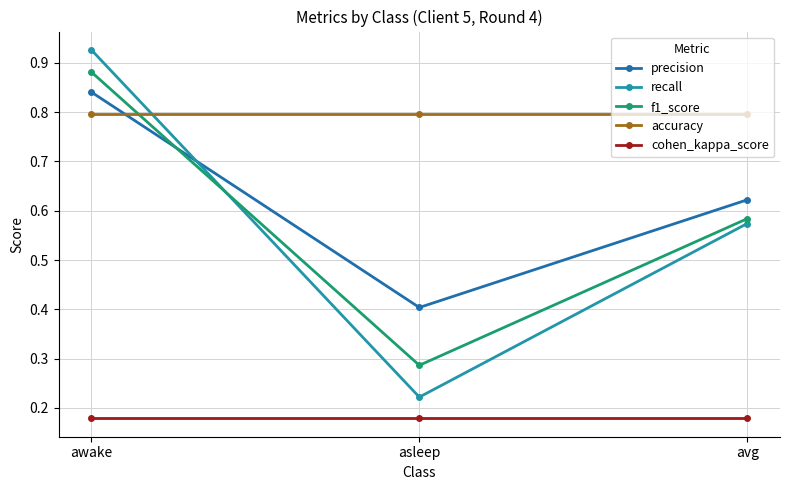

Reading left to right, extract all data points from this chart.

precision: awake=0.8	asleep=0.4	avg=0.6
recall: awake=0.9	asleep=0.2	avg=0.6
f1_score: awake=0.9	asleep=0.3	avg=0.6
accuracy: awake=0.8	asleep=0.8	avg=0.8
cohen_kappa_score: awake=0.2	asleep=0.2	avg=0.2